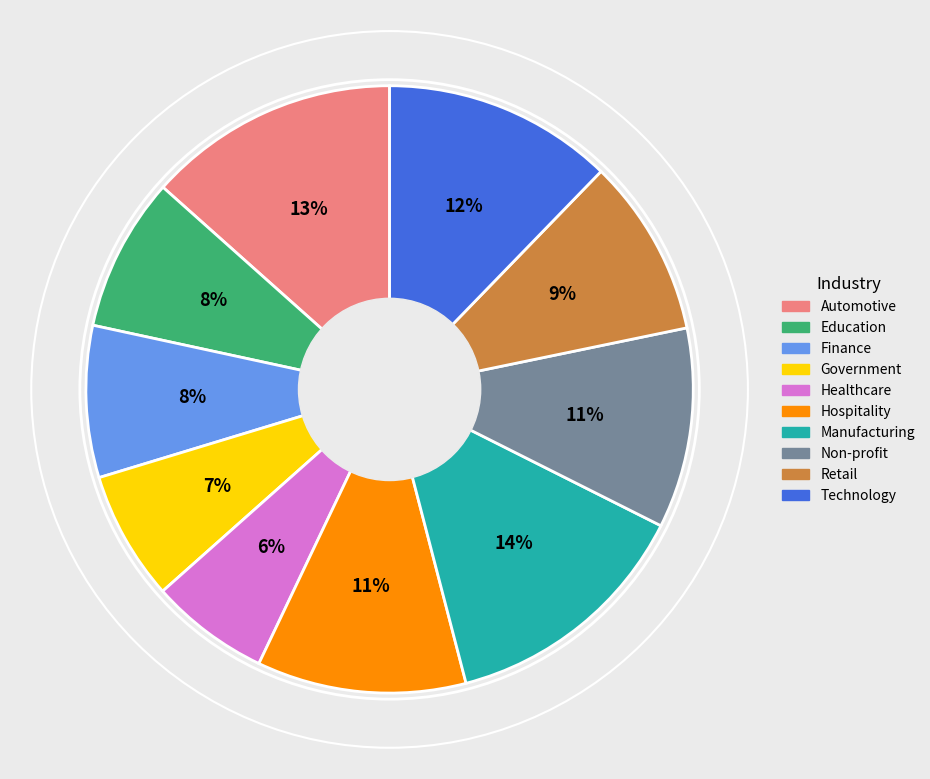

Do Manufacturing and Finance together represent more than half of the pie?

No